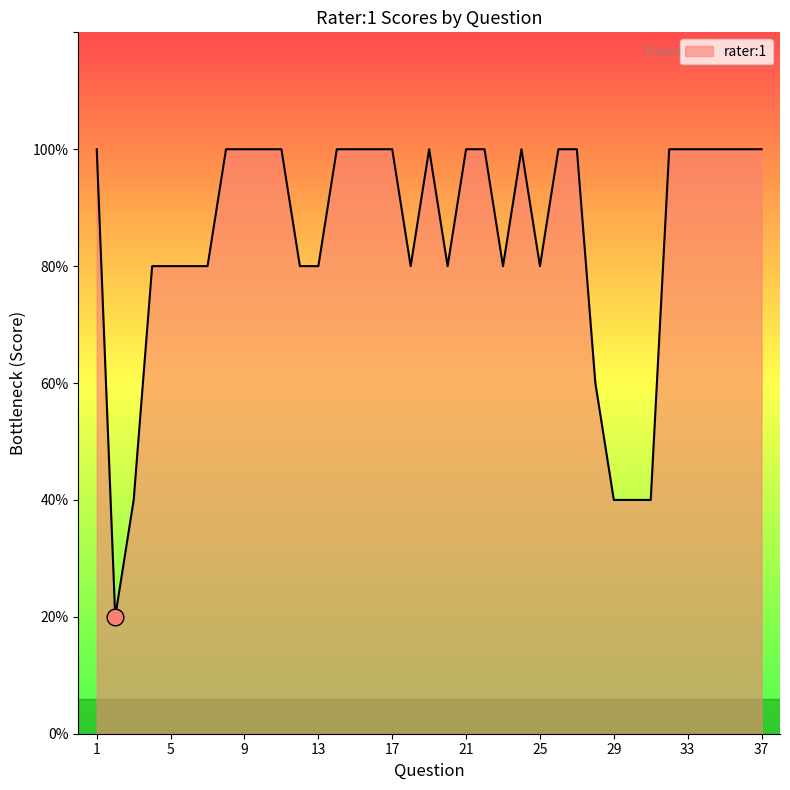

True or false: there are more than 2 points higher than both neighbors.

False